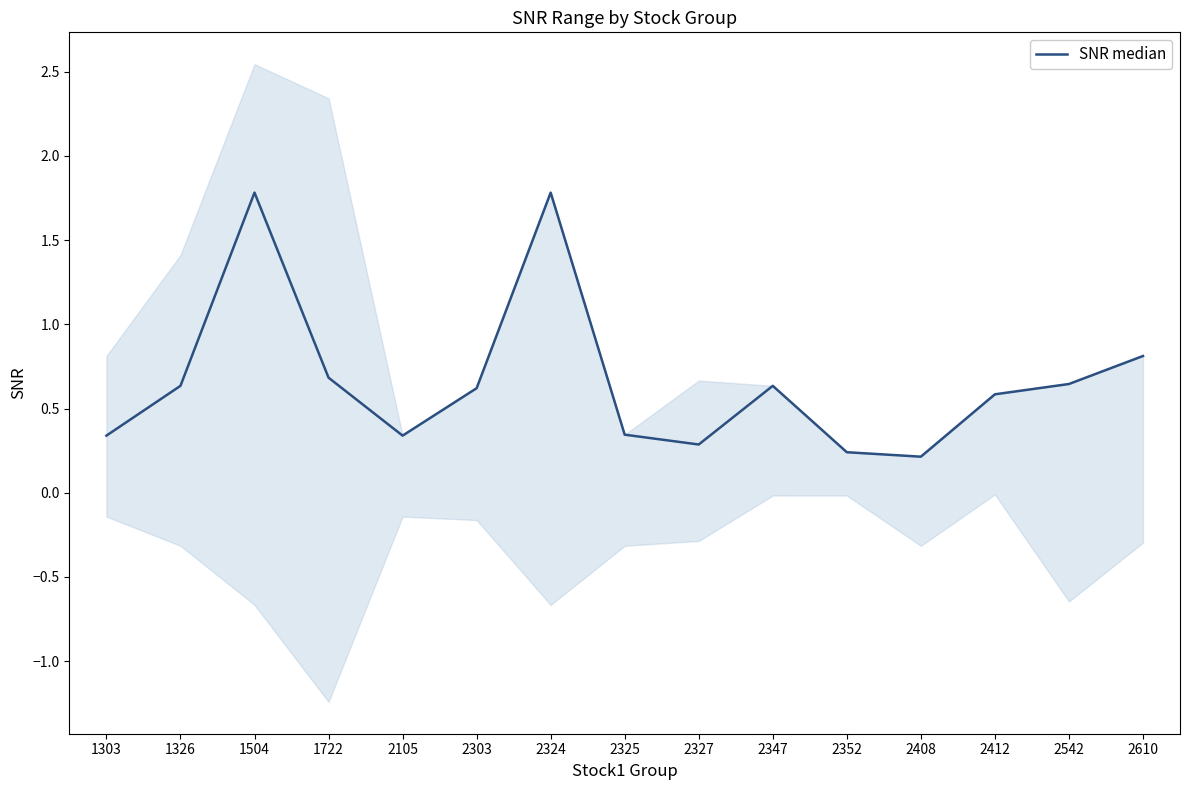

The chart shows a value of 0.8 at 2412. True or false?

False